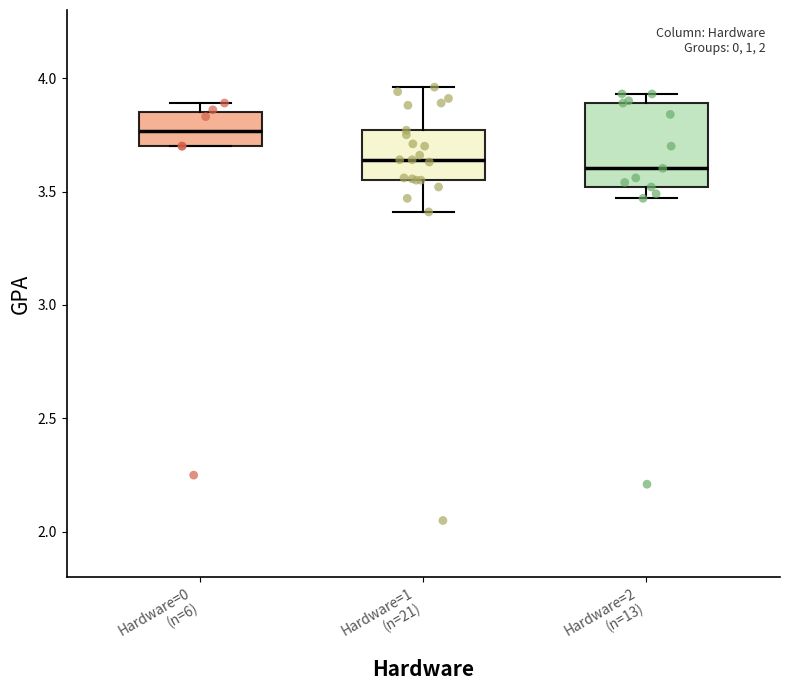

Which box's median line is the highest?

Hardware=0 (n=6)